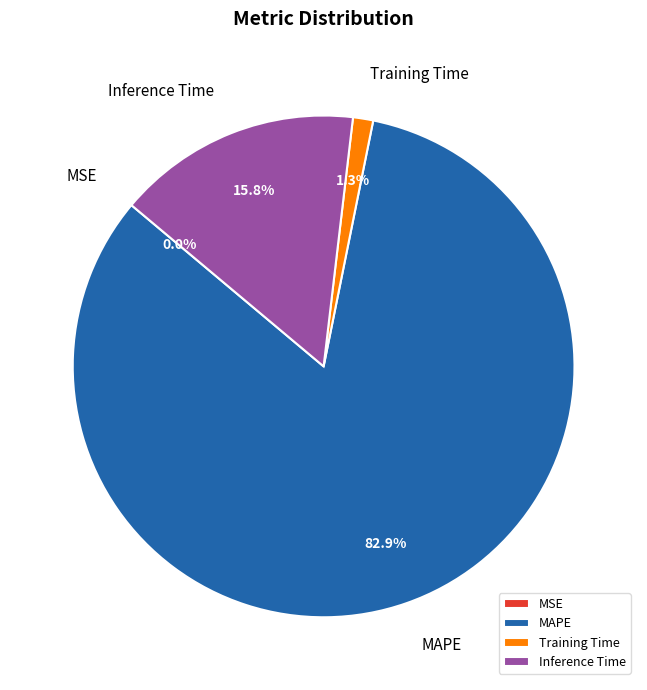

Does Inference Time represent more than half of the total?

No